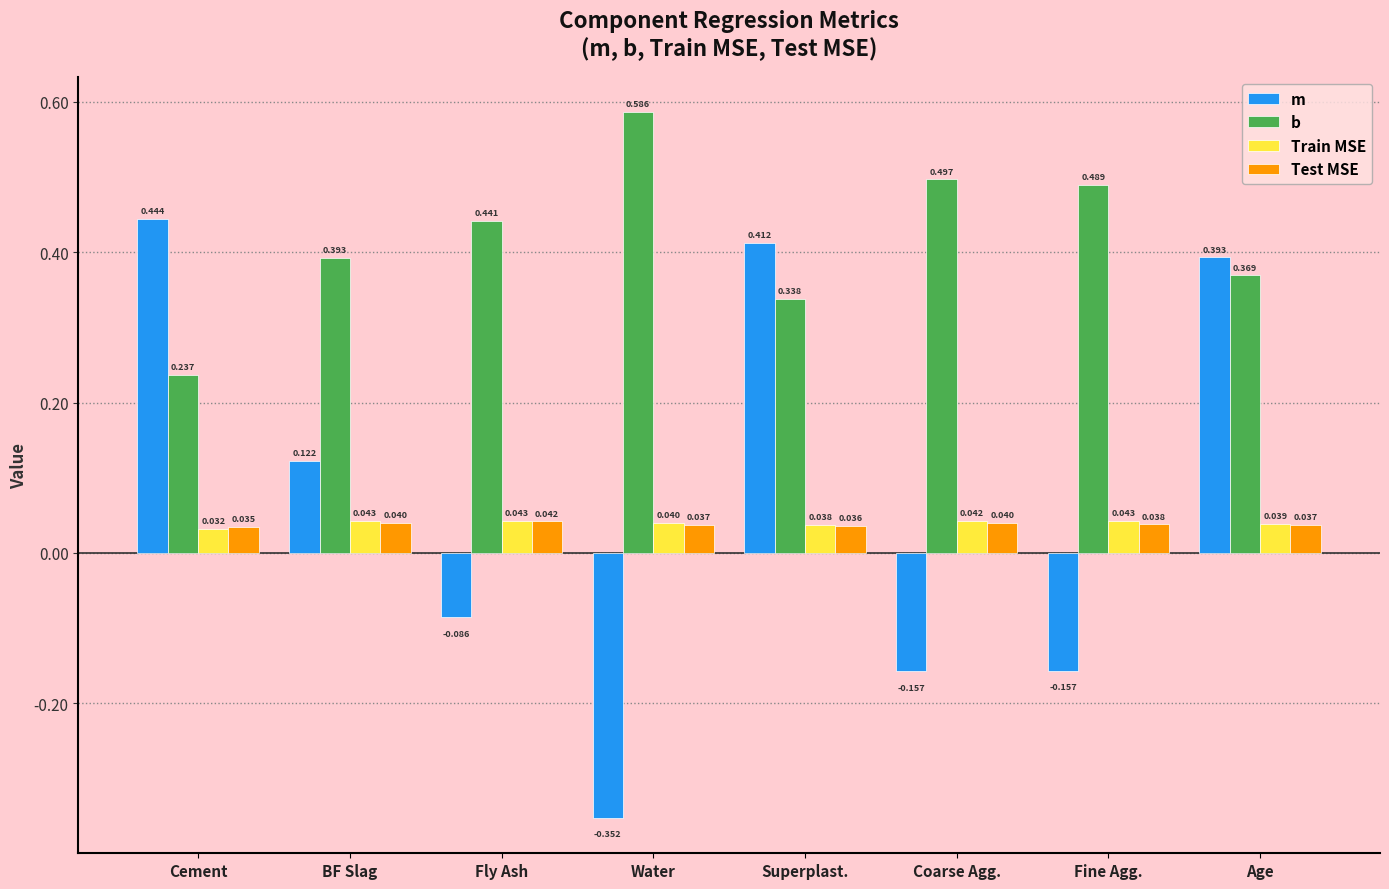

Are the bars grouped side by side (vs. stacked)?

Yes